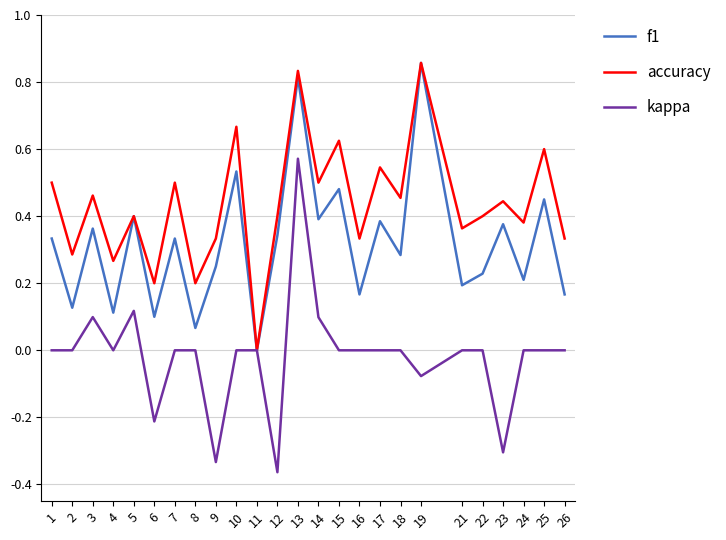

Which series has the widest spread of values?

kappa